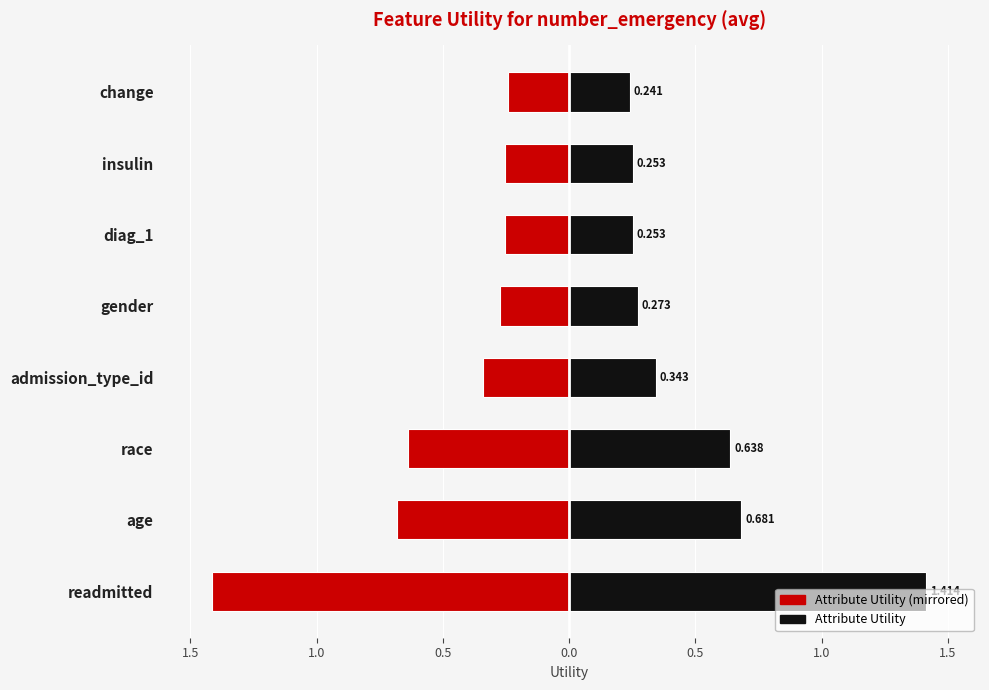

Does the chart contain any negative values?

Yes